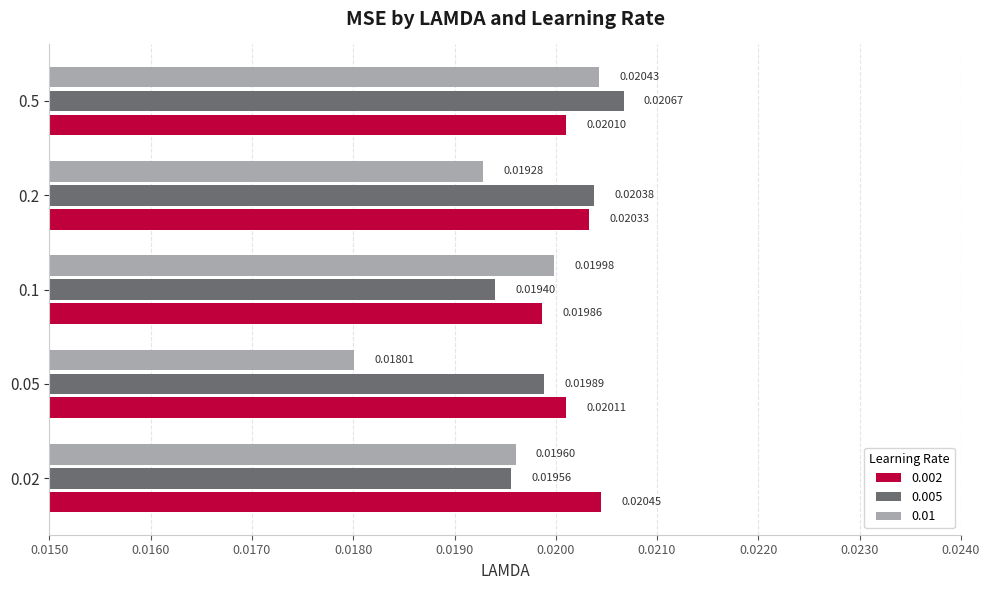

Is the value of 0.002 at 0.05 greater than the value of 0.01 at 0.5?

No